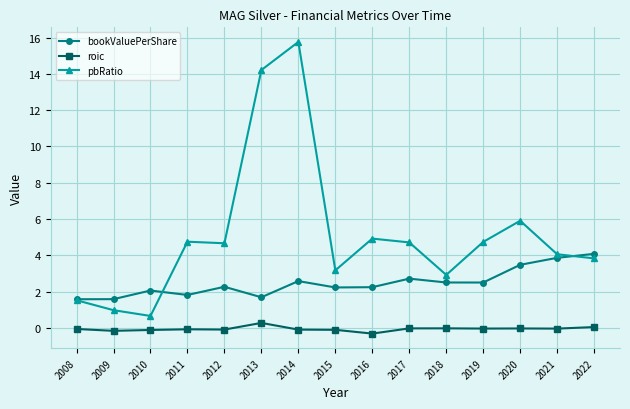

At which label does roic reach its peak?

2013